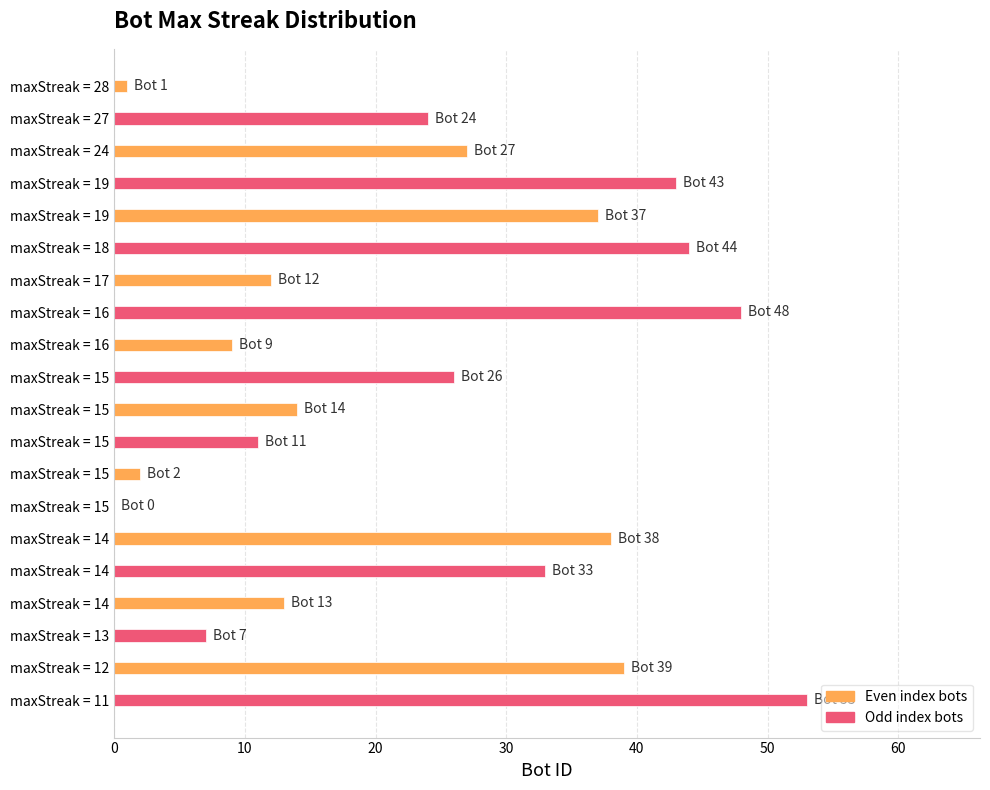

Count the number of data series in this chart.

1